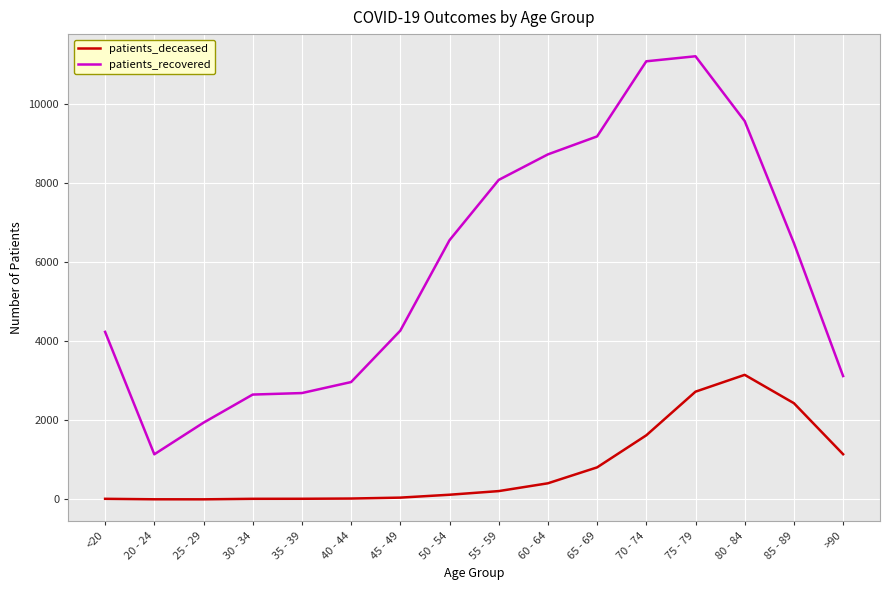

Rank the series by their maximum value, from highest to lowest.

patients_recovered, patients_deceased